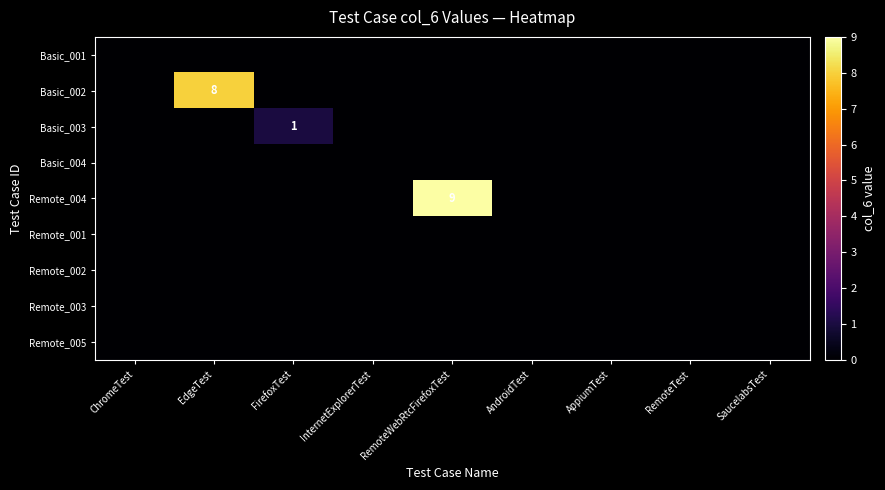

Is it true that Remote_004 equals 5 at RemoteWebRtcFirefoxTest?

False